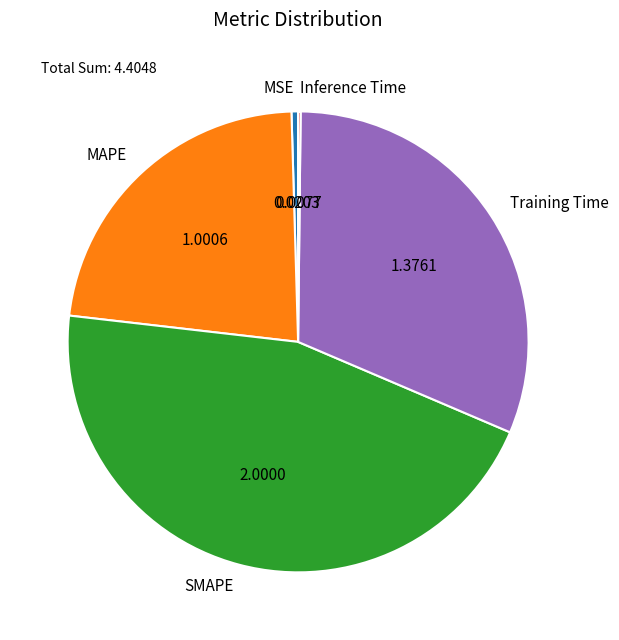

Does MAPE represent more than half of the total?

No